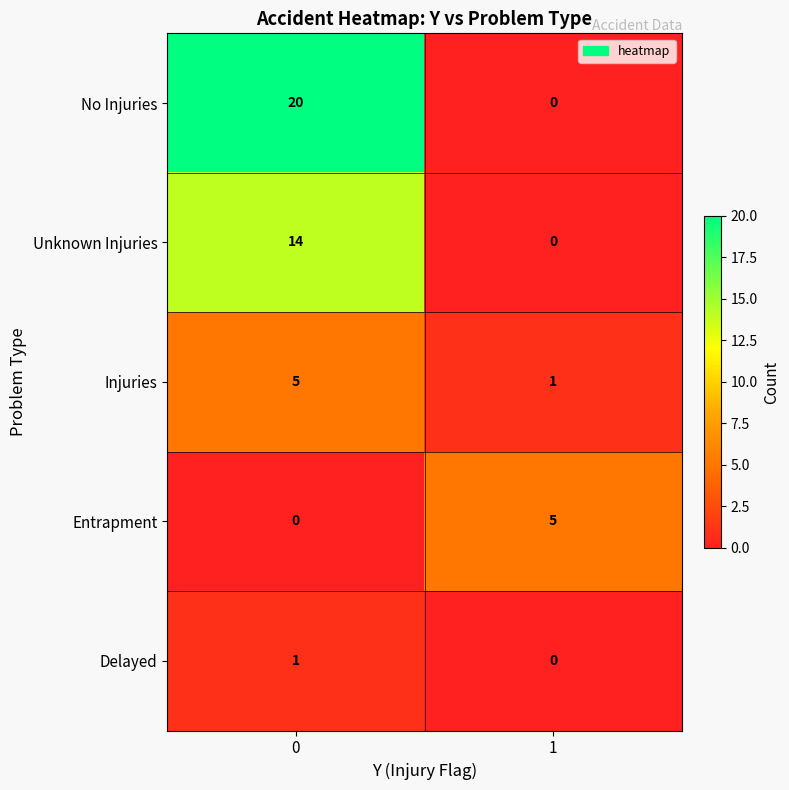

True or false: No Injuries has a value of 34 at 0.

False